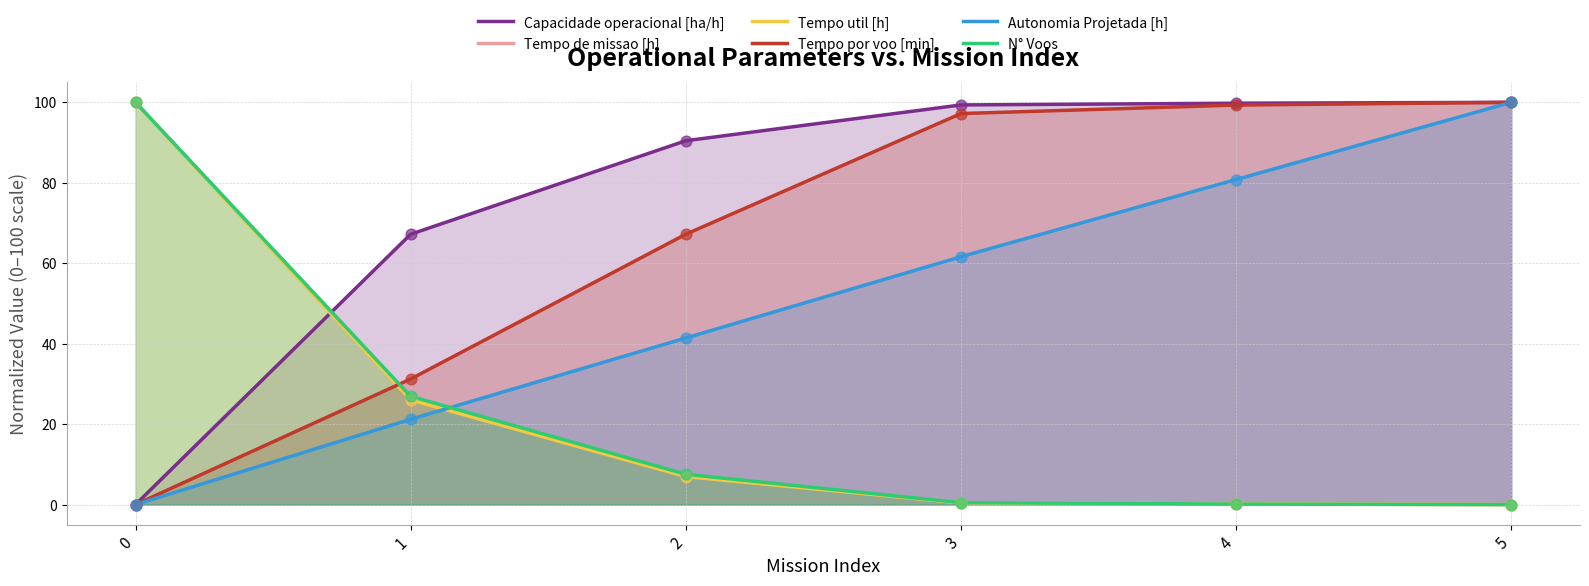

At how many categories does at least one series exceed 67?

6